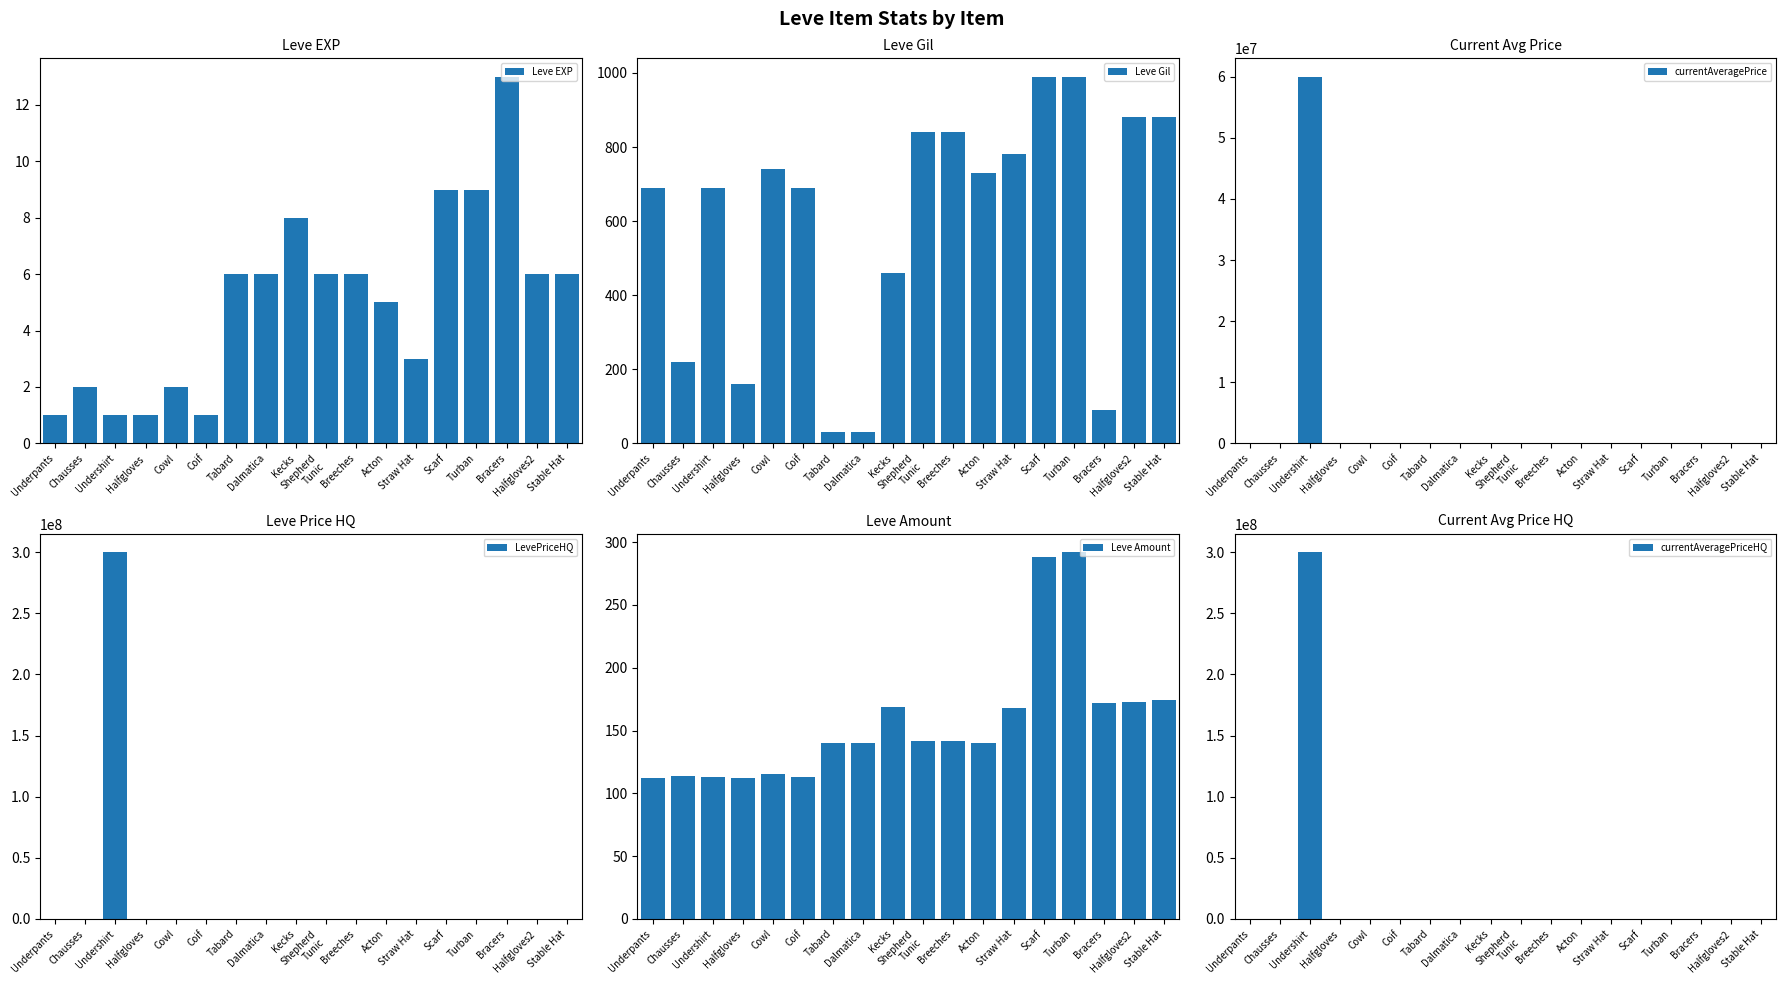

The Leve Gil series shows 445 at Cowl. True or false?

False